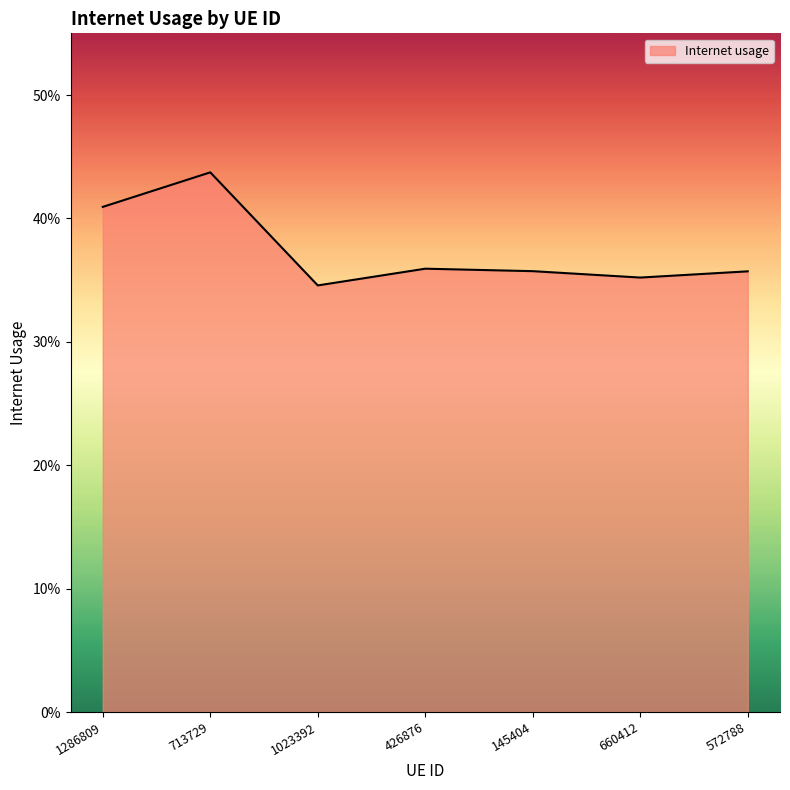

Reading left to right, extract all data points from this chart.

1286809=0.4	713729=0.4	1023392=0.3	426876=0.4	145404=0.4	660412=0.4	572788=0.4